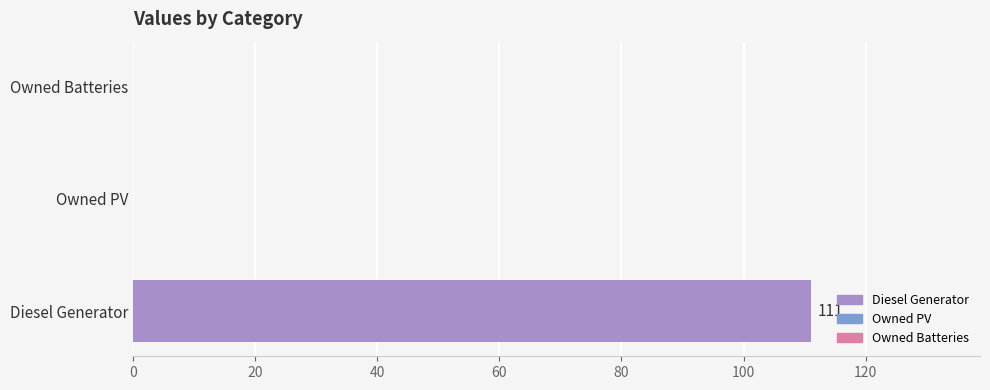

Is it true that the value at Owned Batteries is 0?

True